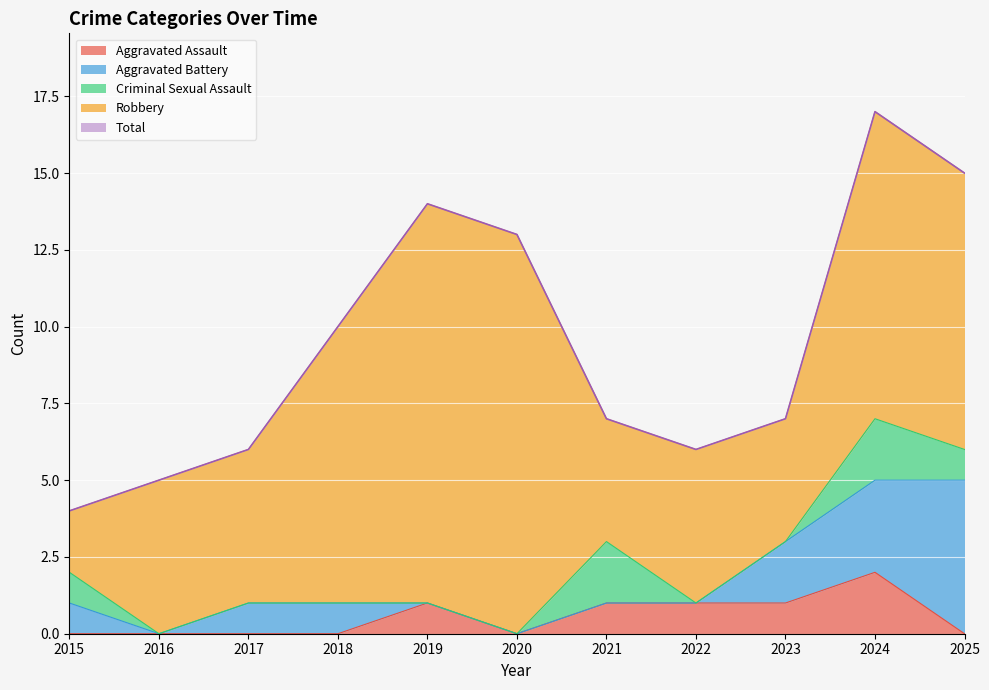

What is the average value of the Criminal Sexual Assault series?

1